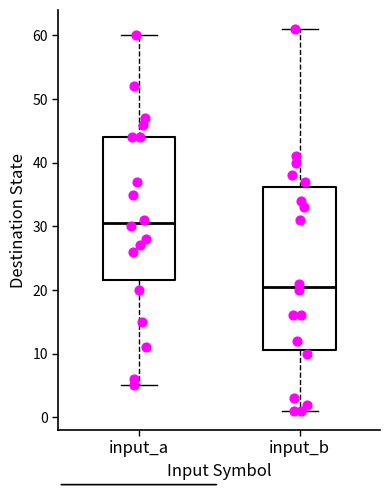

Which box is the tallest, from its lower edge to its upper edge?

input_b